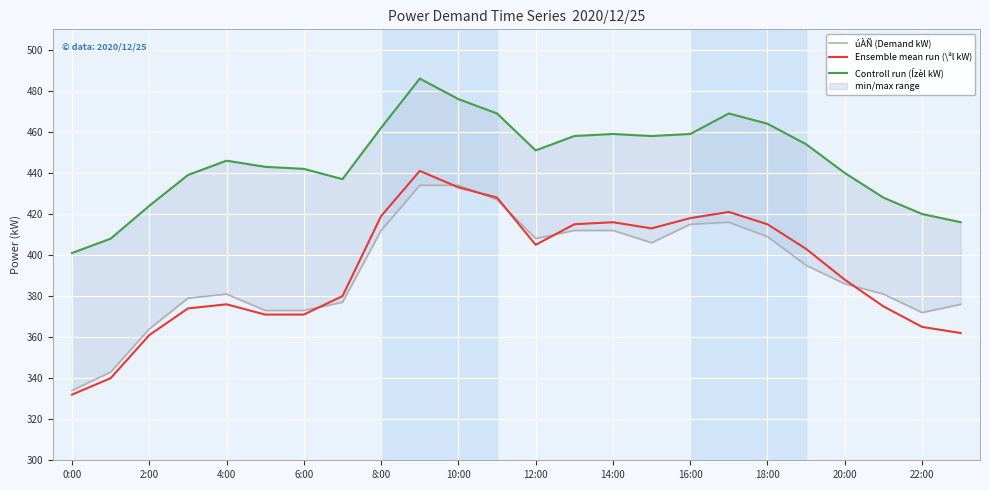

True or false: úÀÑ (Demand kW) has a value of 145 at 13.

False